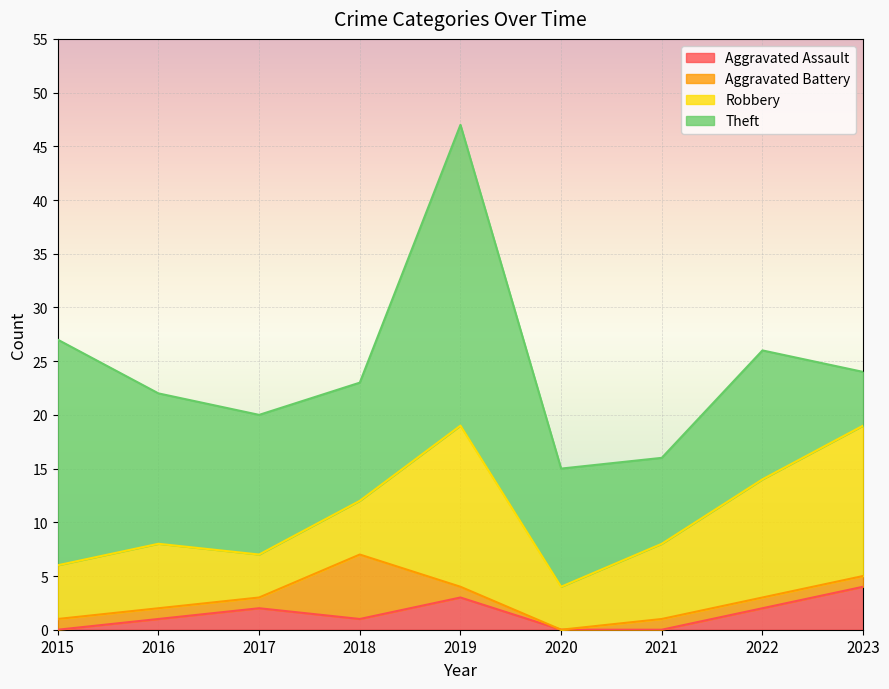

What is the average value of the Robbery series?

8